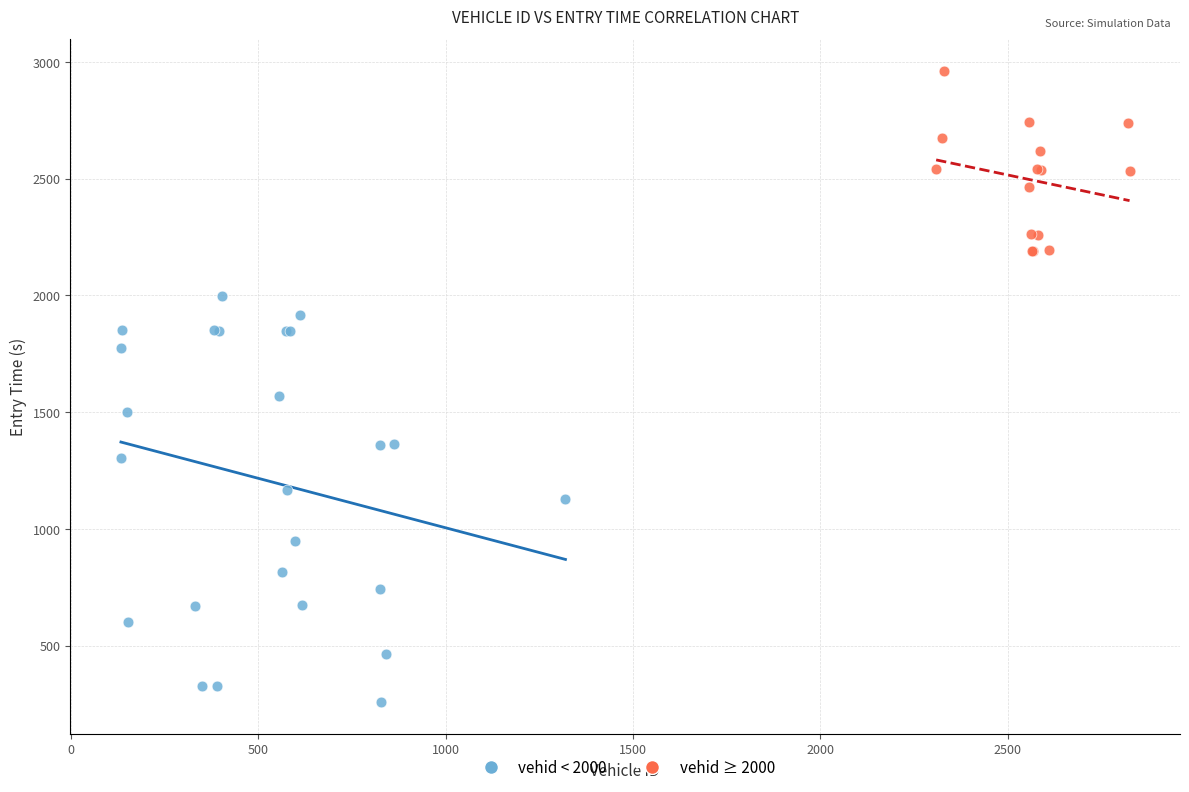

Which series has the largest Y range (max minus min)?

vehid < 2000